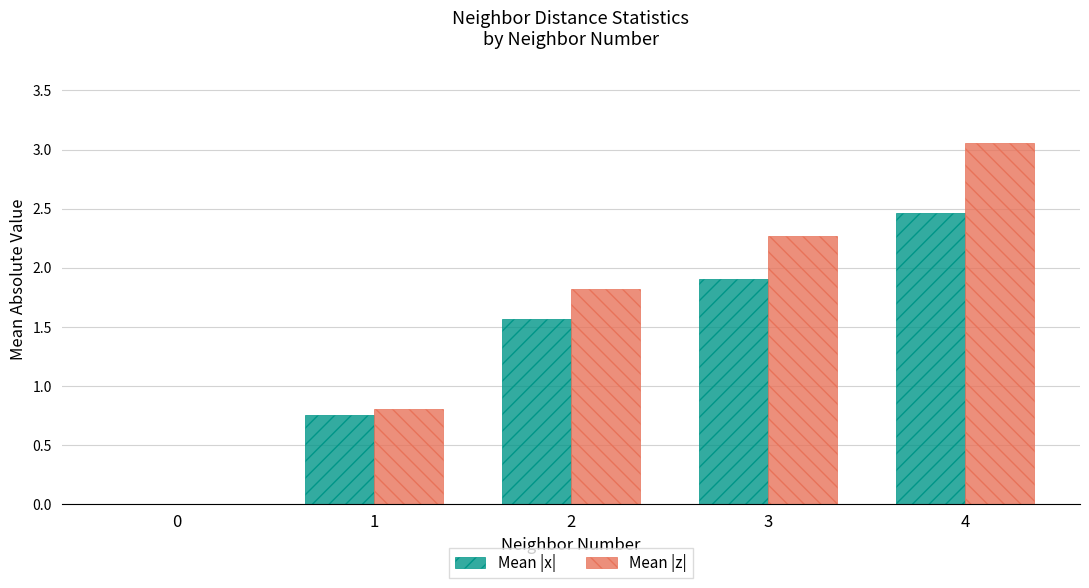

Count the number of data series in this chart.

2